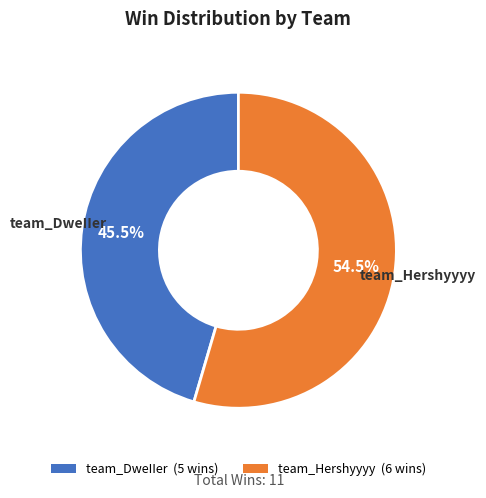

What percentage is NOT represented by team_DweIIer?

54.5%